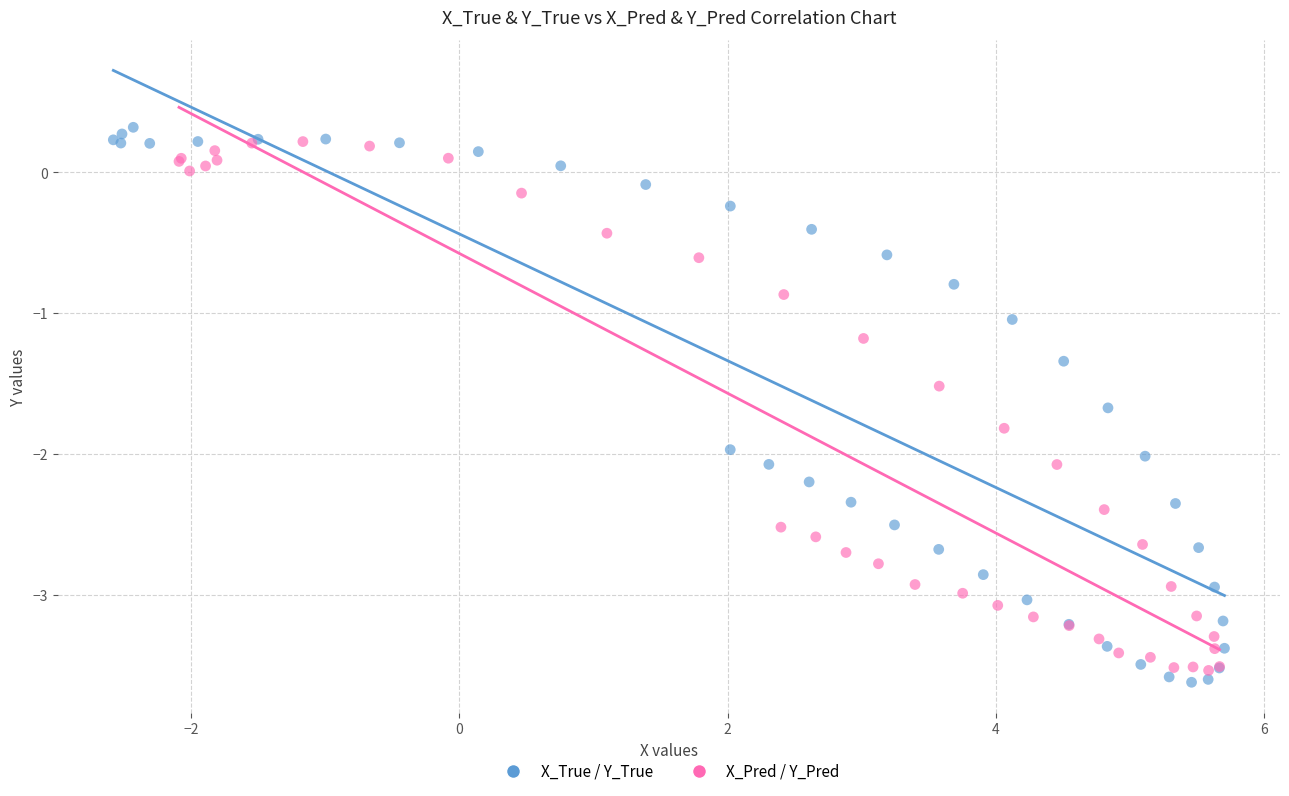

Which series reaches the minimum Y coordinate?

X_True / Y_True